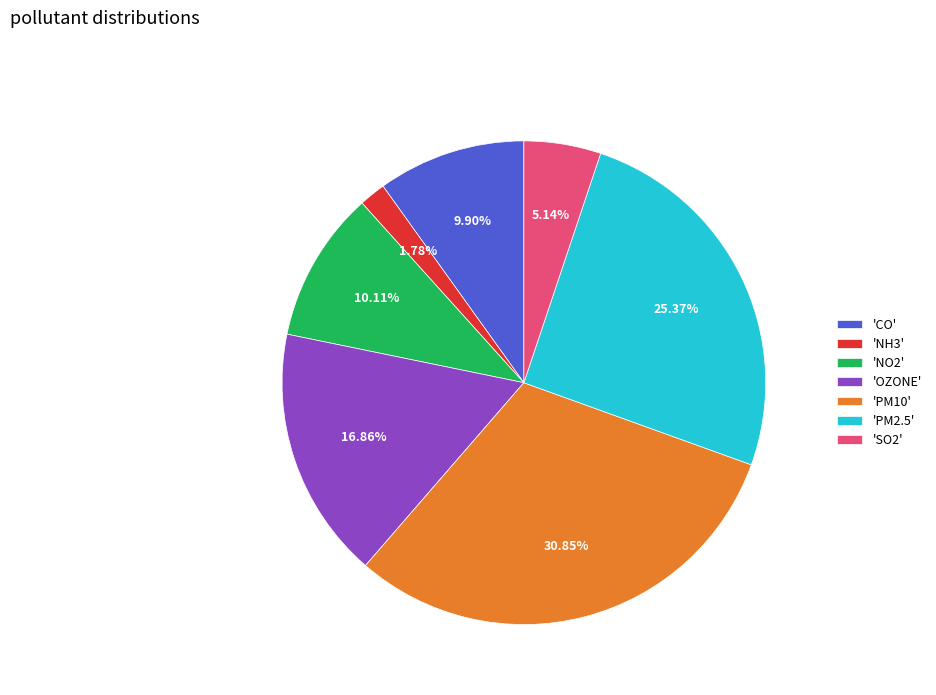

Is there a majority slice in this chart?

No